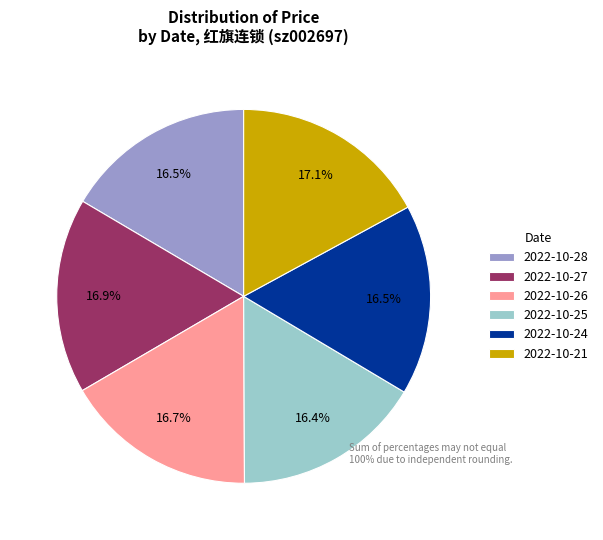

How much of the chart is everything except 2022-10-25?

83.6%